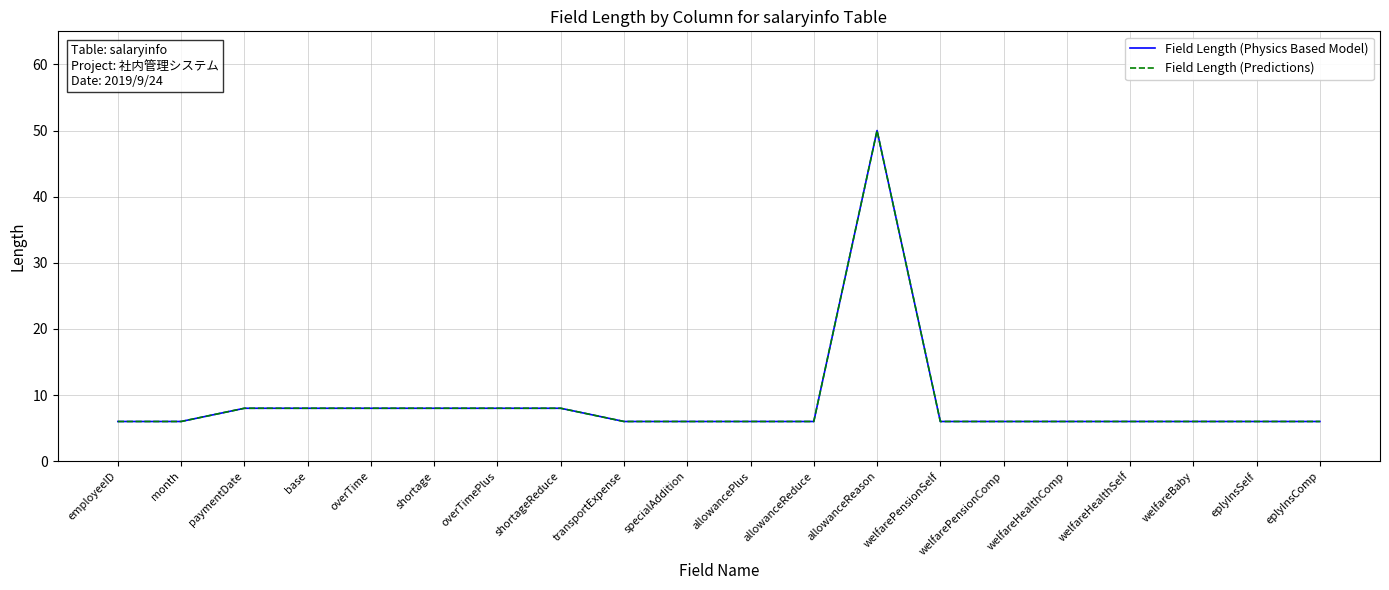

Is the value of Field Length (Predictions) at shortage greater than the value of Field Length (Physics Based Model) at overTimePlus?

No